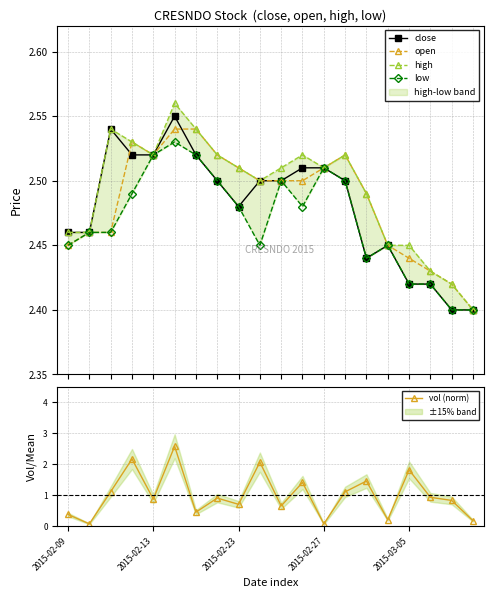

How many lines are shown in the chart?

5